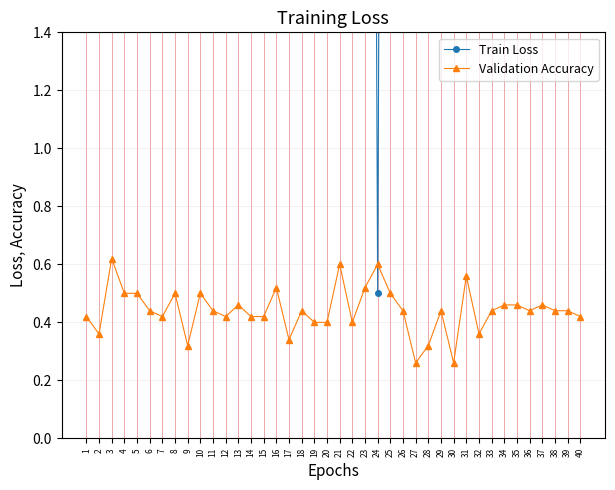

Is this an area chart (filled region under the line)?

No